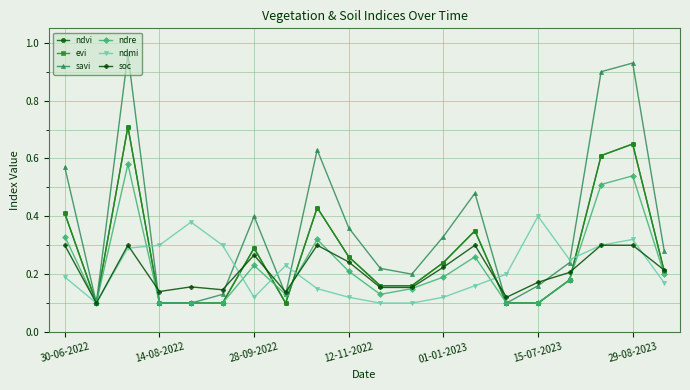

How many lines are shown in the chart?

6